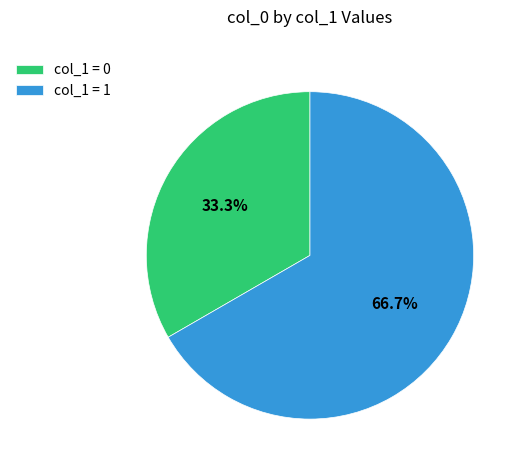

Rank the categories by value from highest to lowest.

col_1 = 1, col_1 = 0